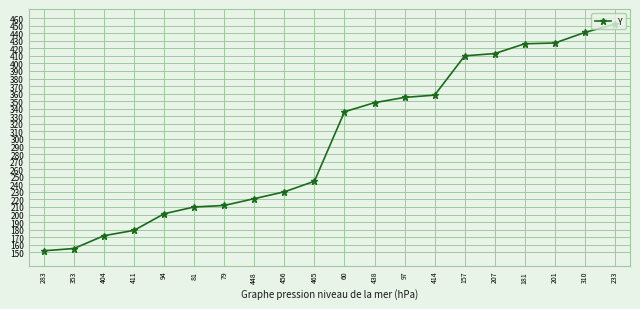

What is the smallest value displayed?

152